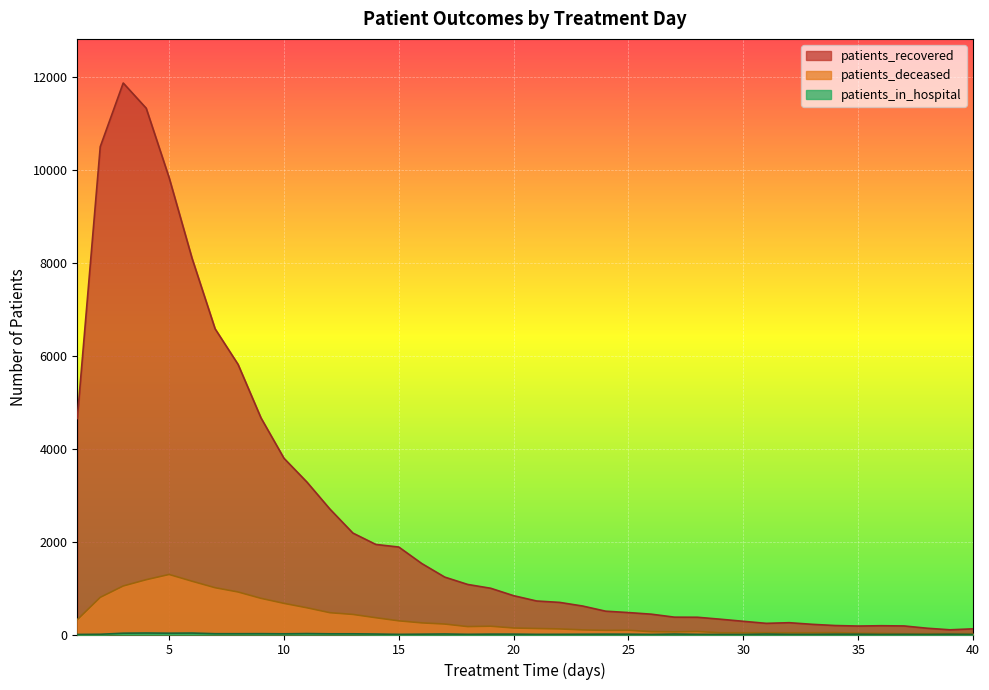

At which label does patients_deceased first exceed 140?

1